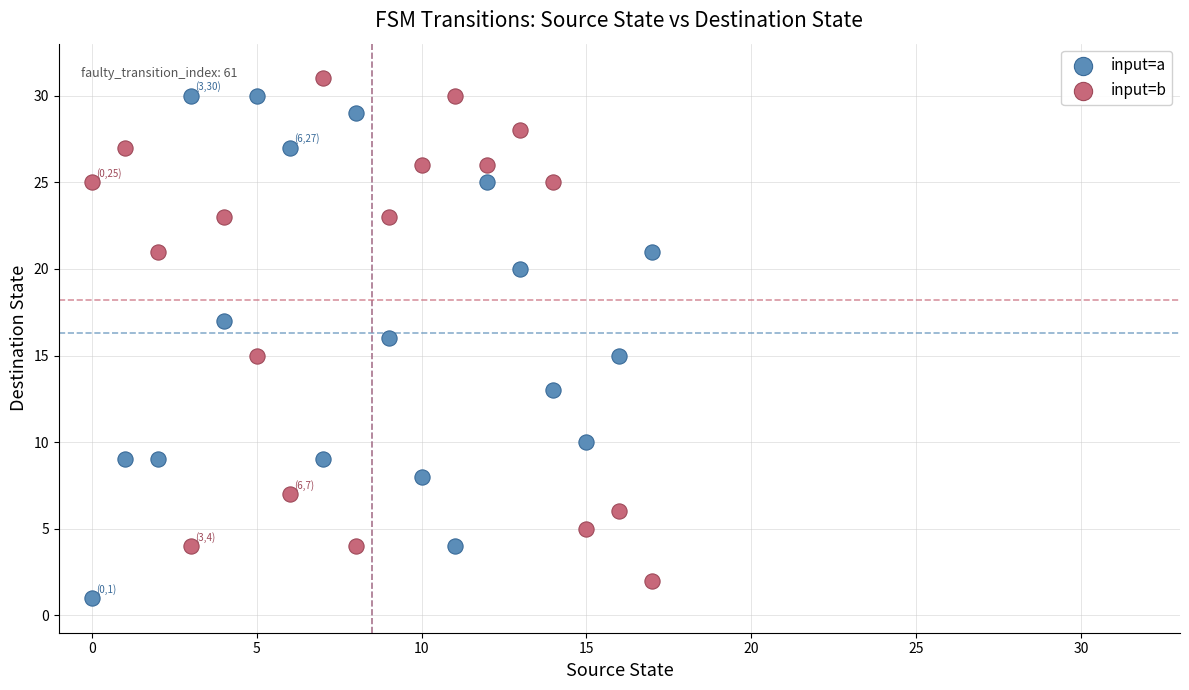

Which series contains the highest Y value?

input=b